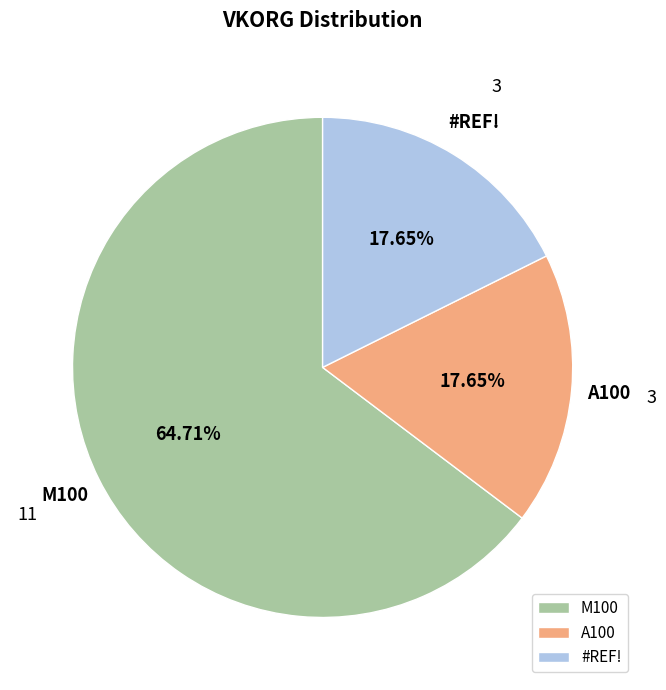

To the nearest percent, what is the difference between the largest and smallest slice percentages?

47%